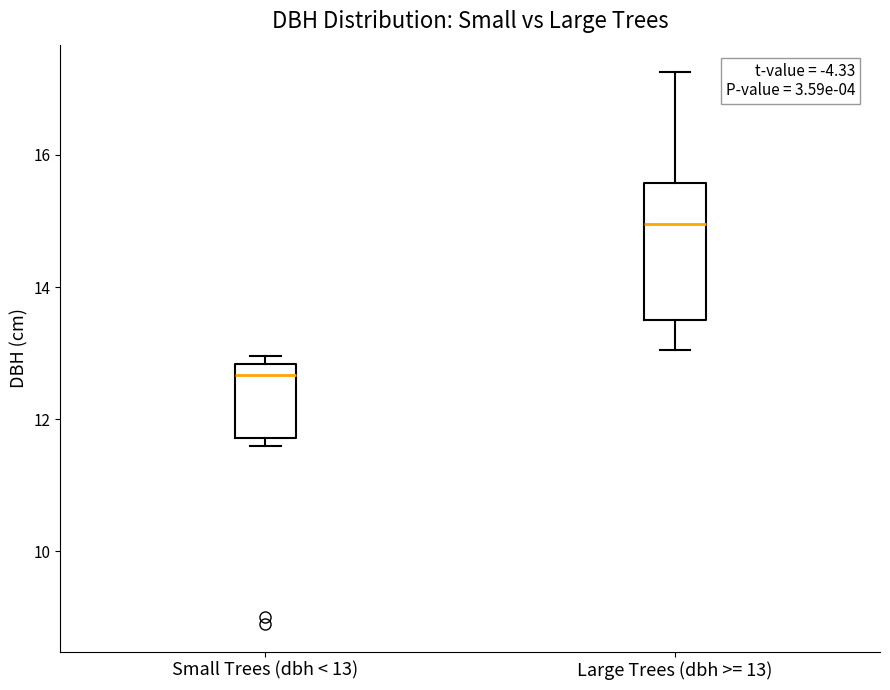

Where is the upper edge of the box for Small Trees (dbh < 13) on the y-axis? The values are not printed on the chart, so give them approximately, as read against the axis.

12.8